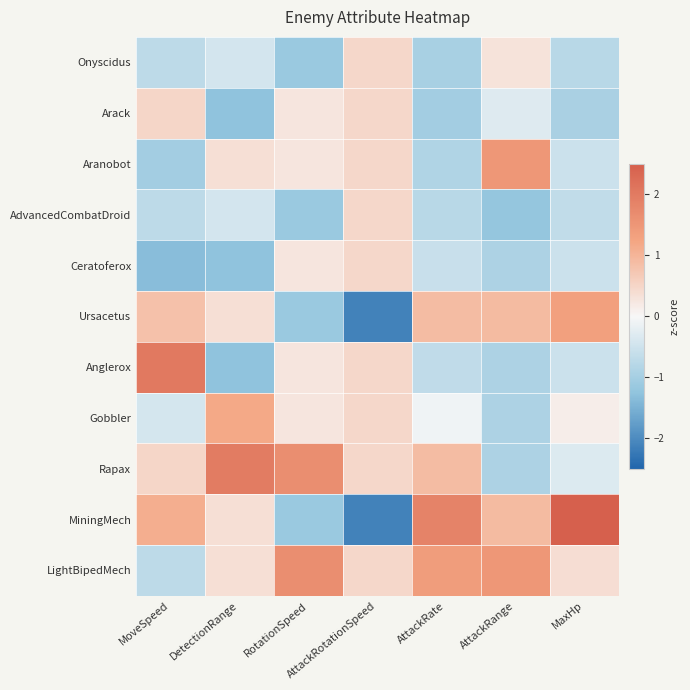

What is the difference between the highest and lowest values at RotationSpeed?

2.8